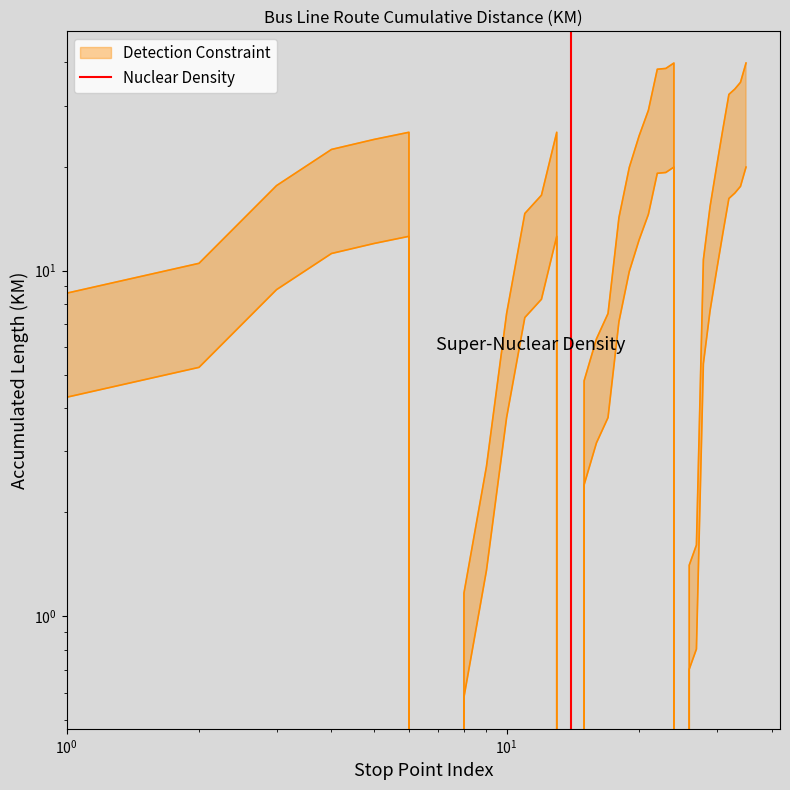

True or false: the data shows 1 at $\mathdefault{10^{0}}$.

True